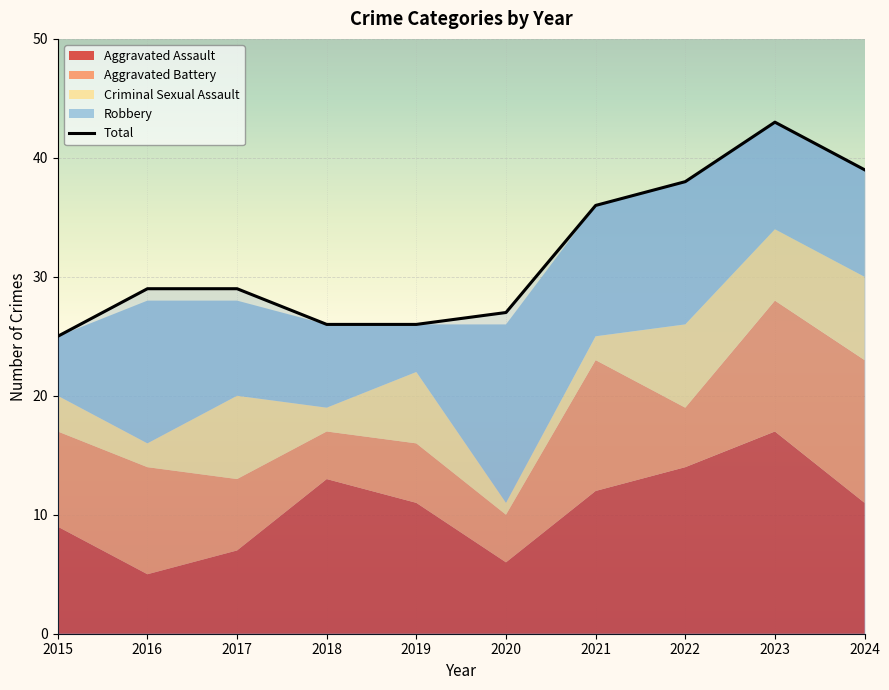

The value at 2023 is 25. True or false?

False